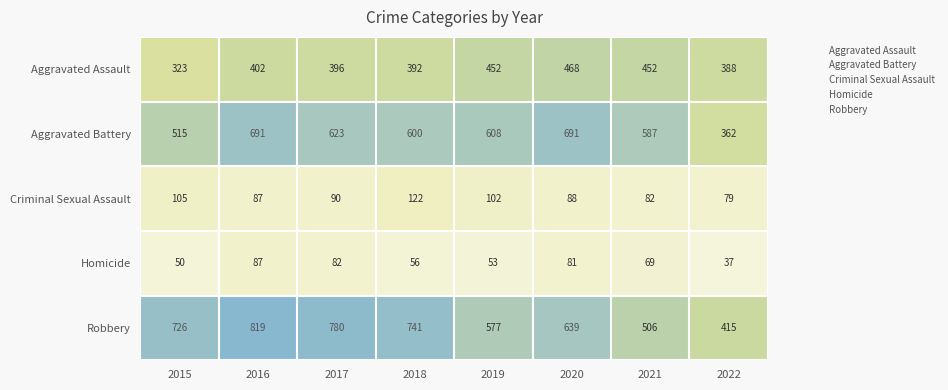

What is the difference between the highest and lowest values at 2022?

378